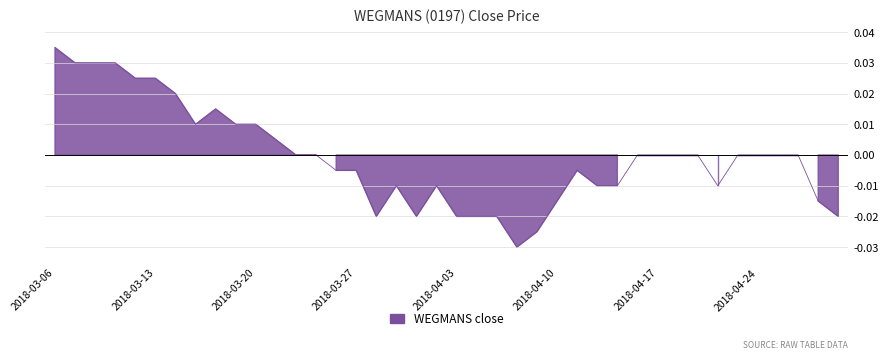

How many interior local peaks (higher than both neighbors) does the data have?

4